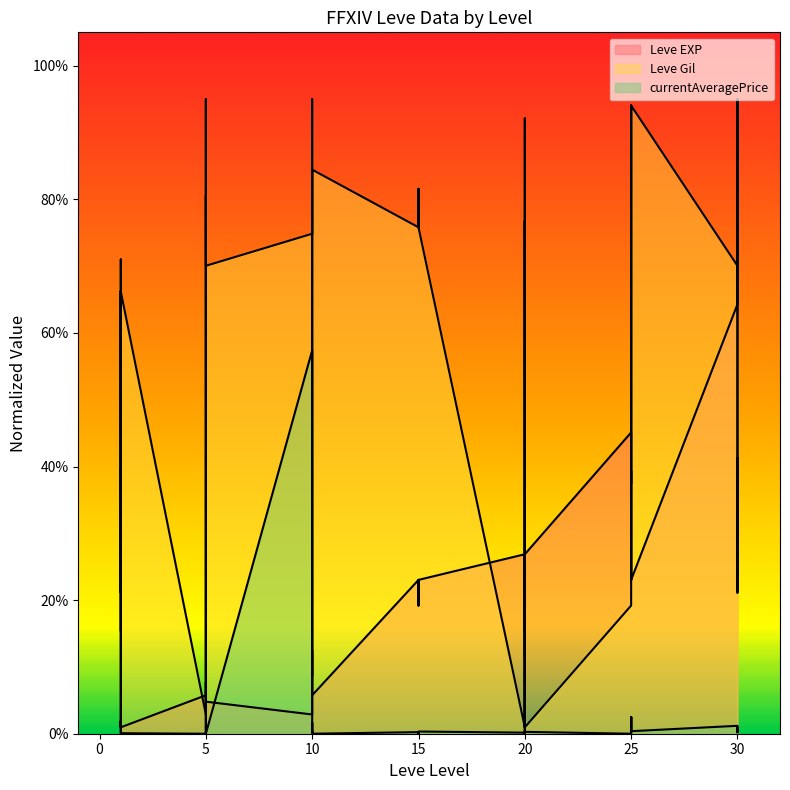

Between 20 and 25, which series saw the biggest shift?

Leve Gil